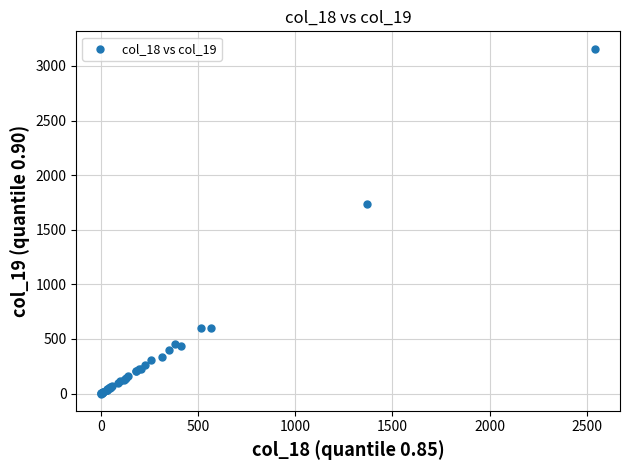

What Y value in the scatter plot is closest to 1579?

1738.0